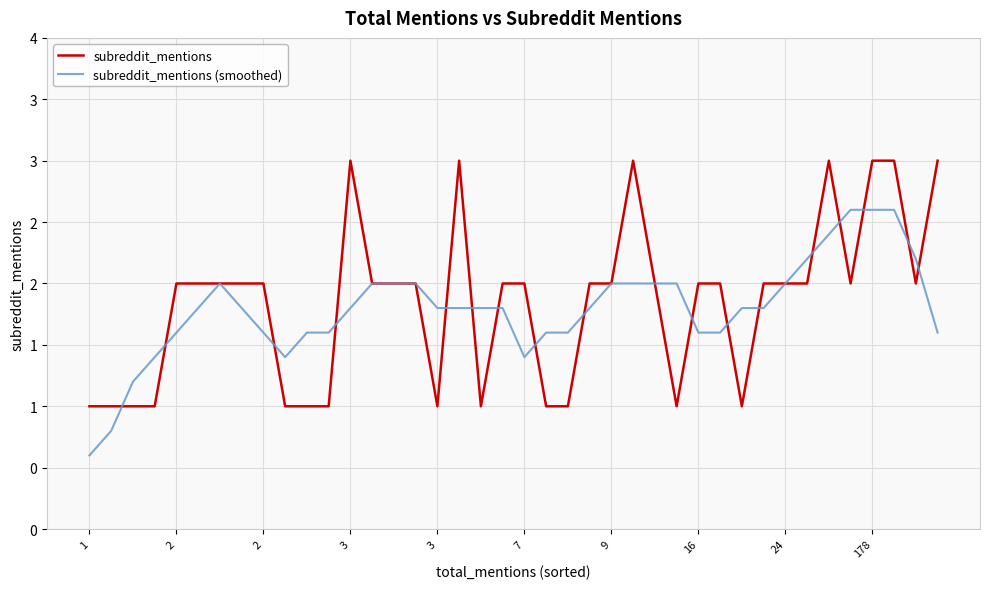

Does the chart display data point markers on the line(s)?

No